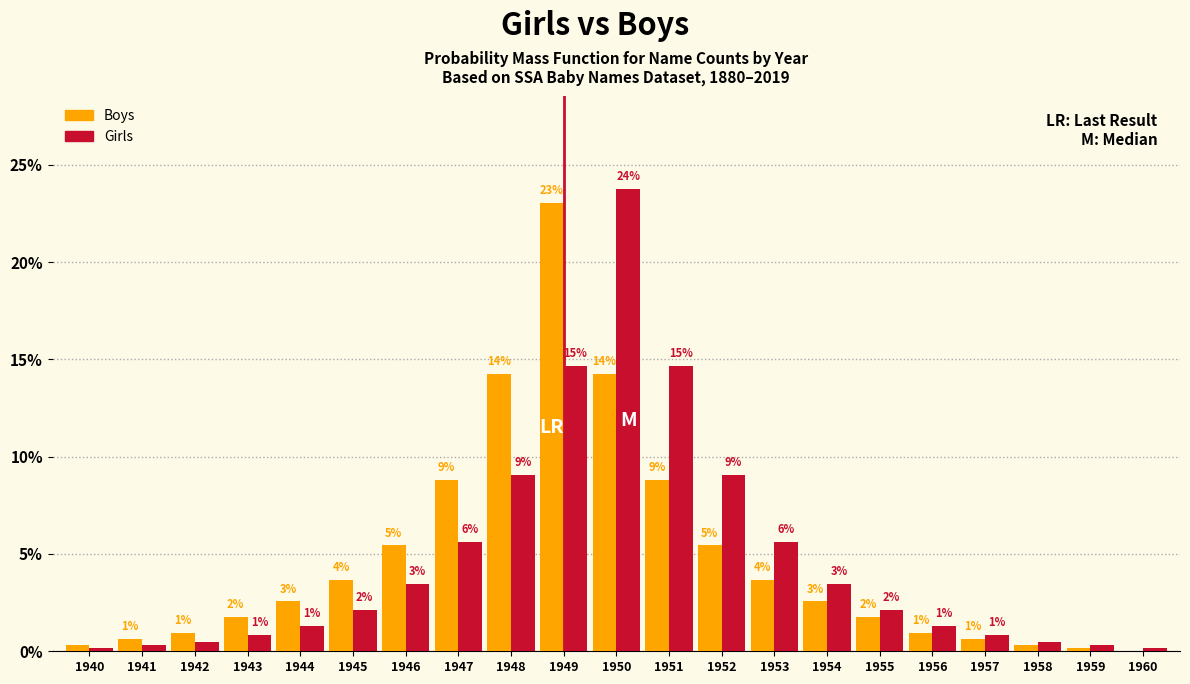

What are all the series names shown in the legend?

Boys, Girls